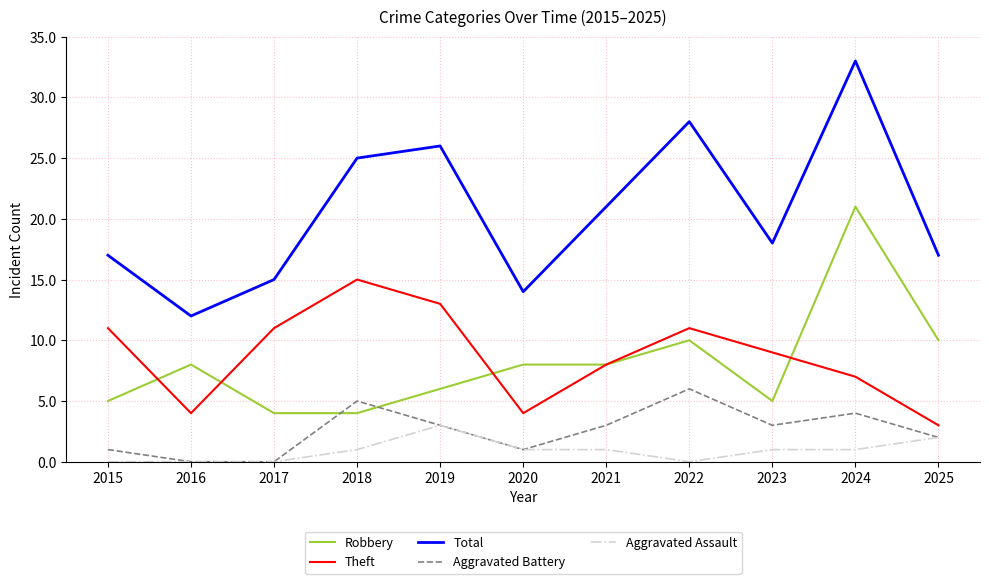

Is the value of Aggravated Battery at 2020 greater than the value of Theft at 2024?

No